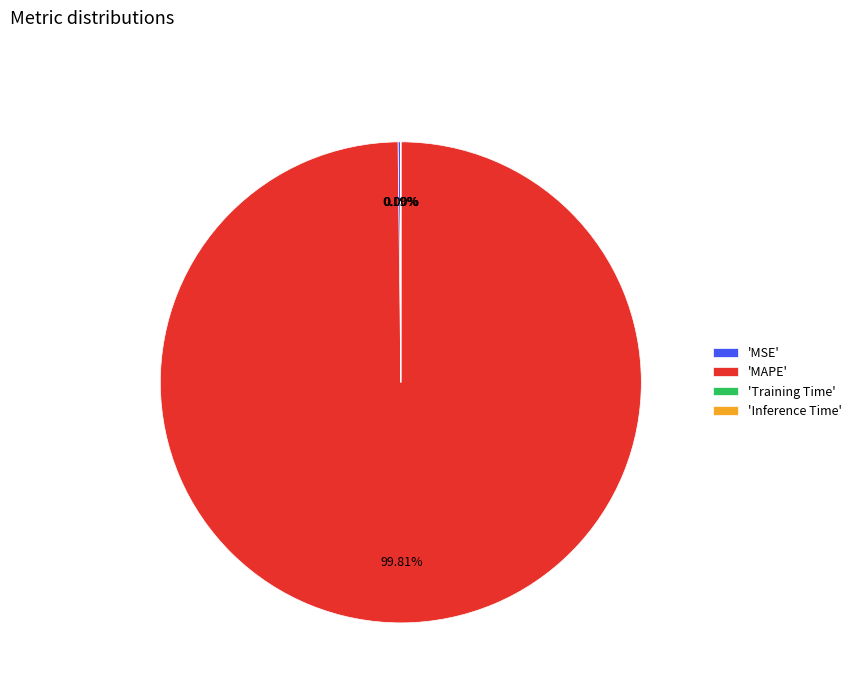

Which category has the biggest portion of the pie?

'MAPE'